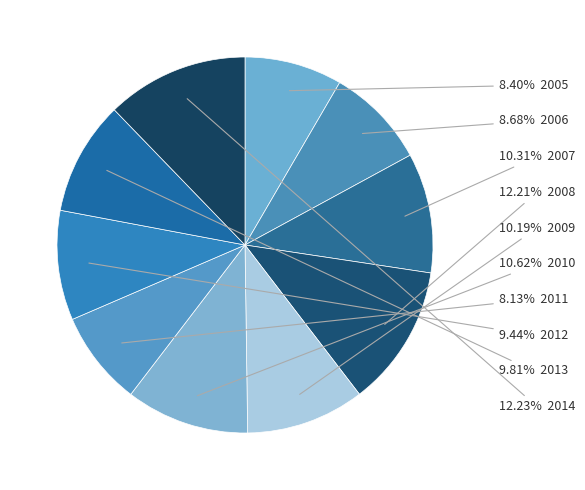

Which category has the biggest portion of the pie?

2014